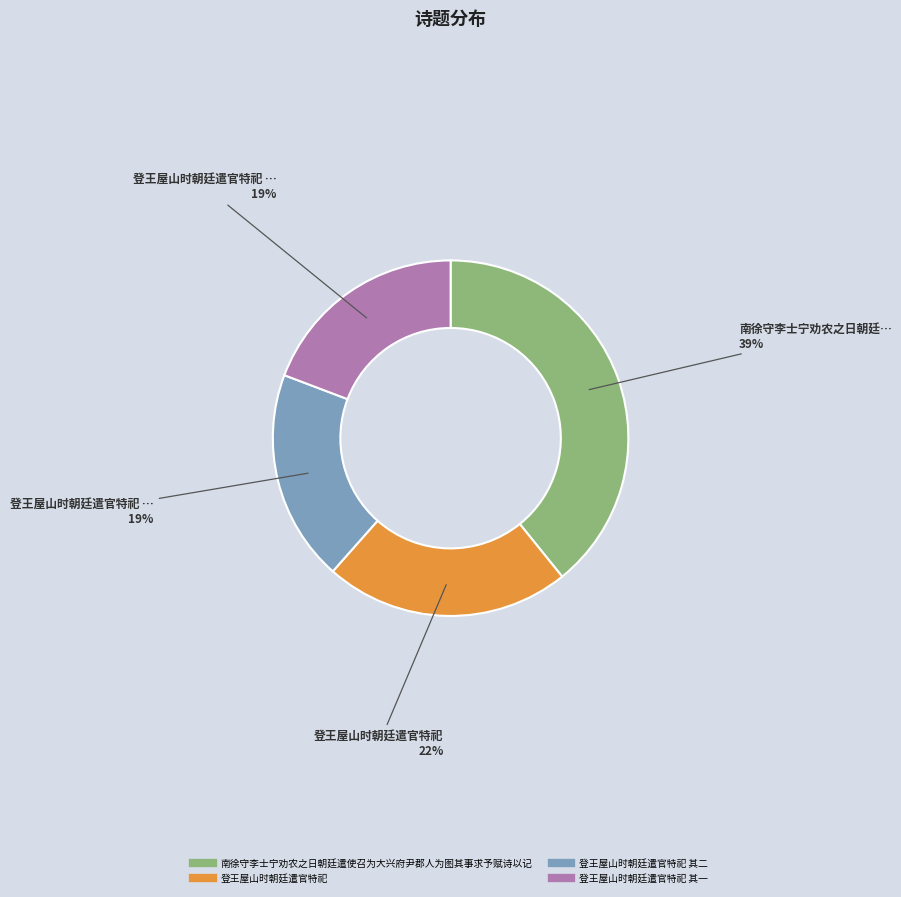

Is there any slice that represents more than half of the pie?

No